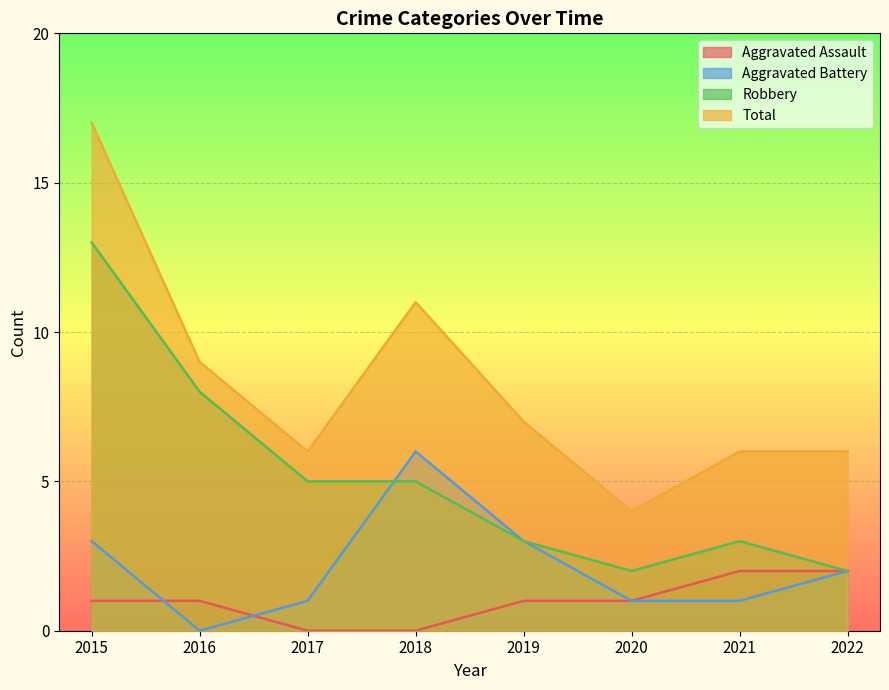

At which category does Robbery reach its first local peak?

2021